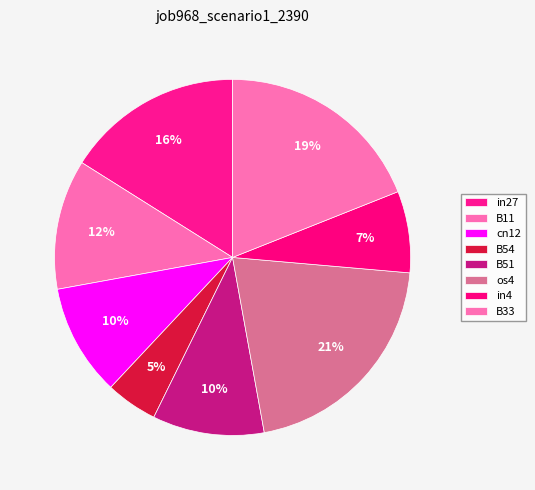

Which category has the smallest portion of the pie?

B54